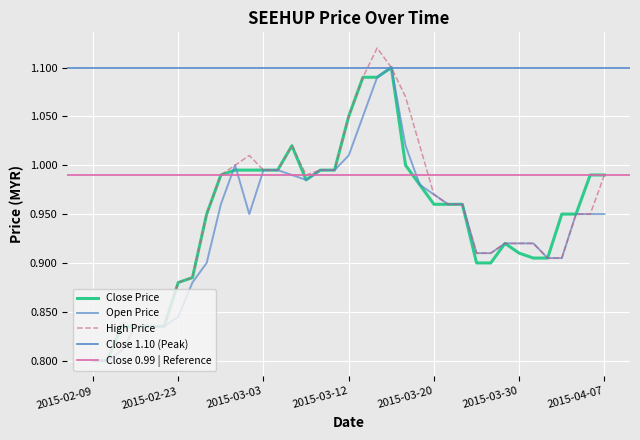

Rank the series by their maximum value, from highest to lowest.

high, open, close